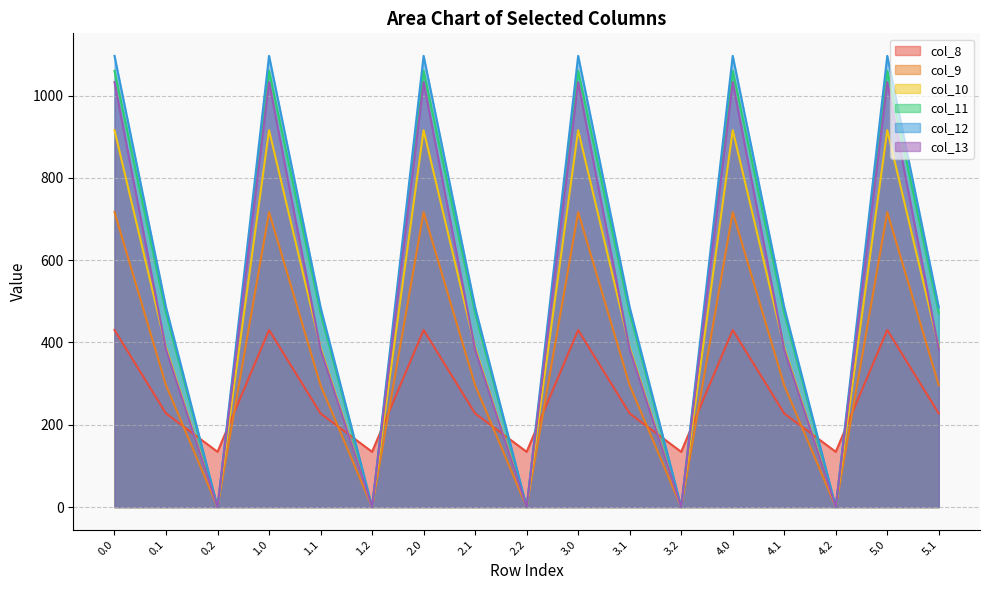

What is the maximum value shown in the chart?

1096.7